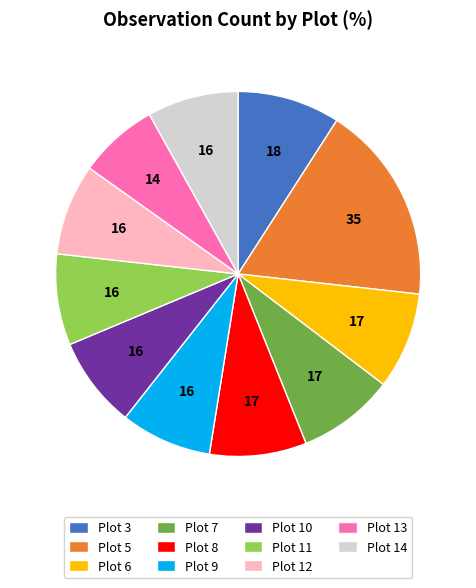

What is the smallest slice in the pie chart?

Plot 13